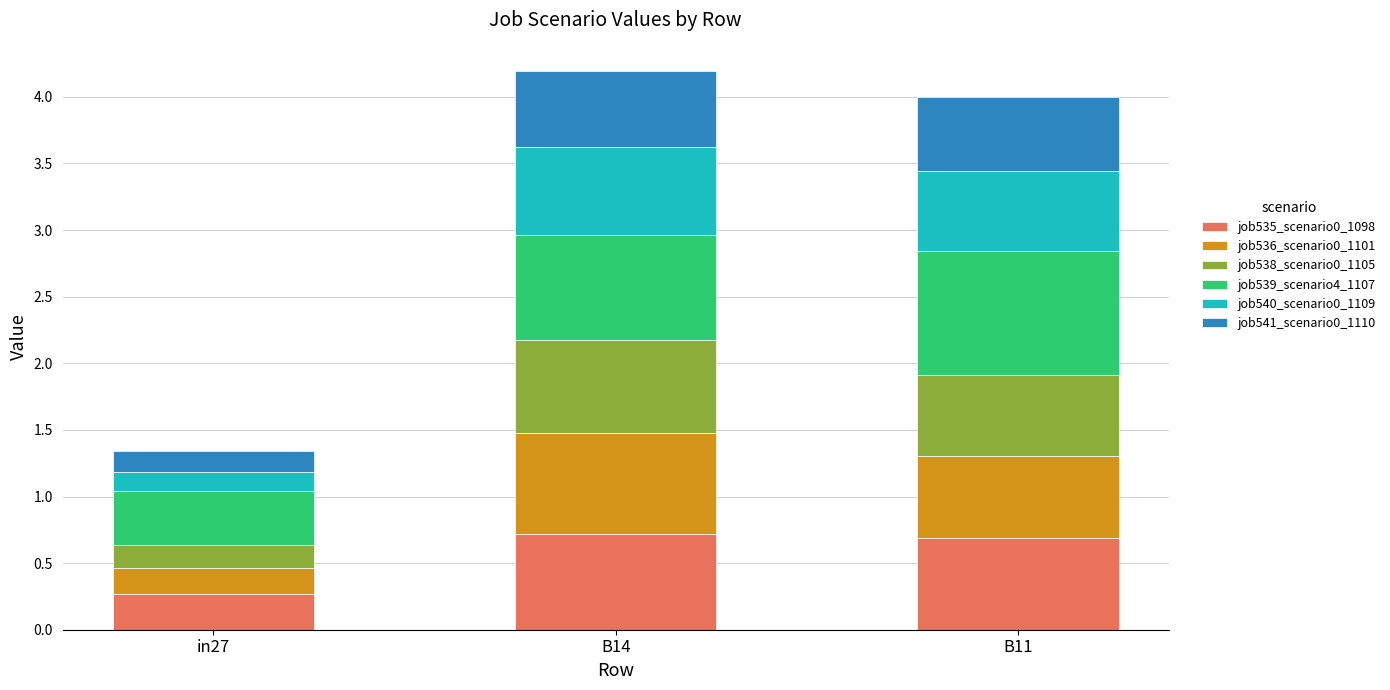

The job535_scenario0_1098 series shows 0.7 at B11. True or false?

True